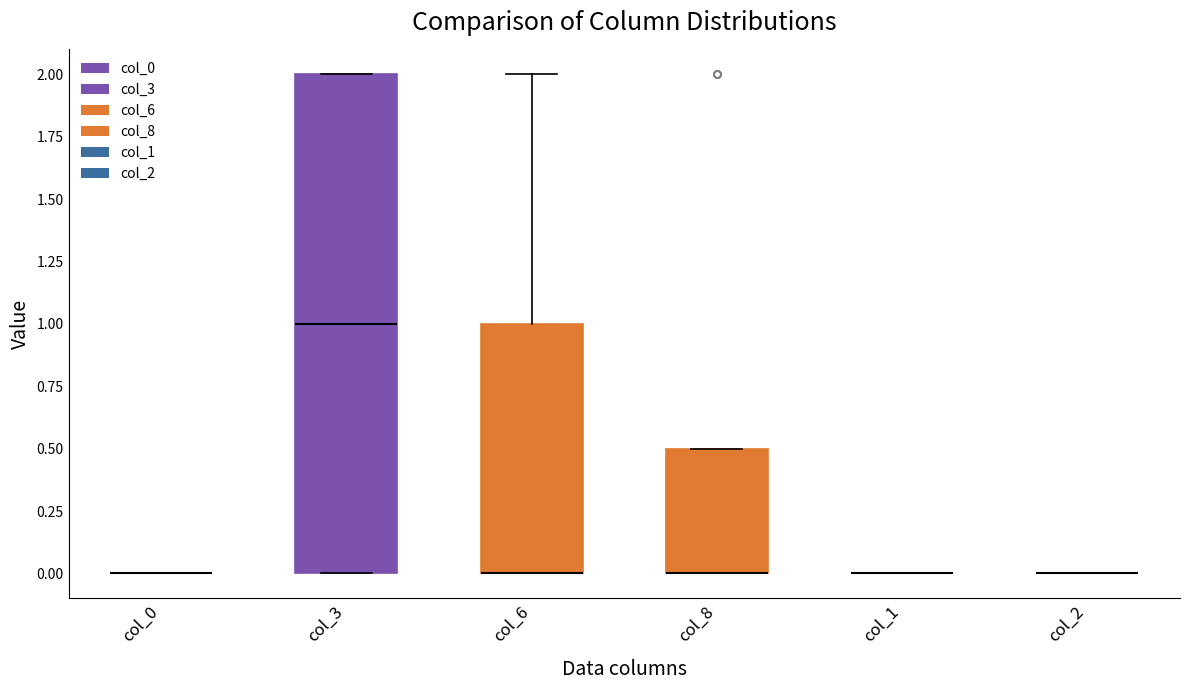

Reading left to right, read every box against the y-axis: the position of its median line, the range the box covers, and the ends of its whiskers. The values are not printed on the chart, so give them approximately, as read against the axis.

col_0: box collapsed to a line at 0.0, whiskers 0.0 to 0.0
col_3: median 1.0, box 0.0 to 2.0, whiskers 0.0 to 2.0
col_6: median 0.0 (drawn on the box's lower edge), box 0.0 to 1.0, whiskers 0.0 to 2.0
col_8: median 0.0 (drawn on the box's lower edge), box 0.0 to 0.5, whiskers 0.0 to 0.5
col_1: box collapsed to a line at 0.0, whiskers 0.0 to 0.0
col_2: box collapsed to a line at 0.0, whiskers 0.0 to 0.0